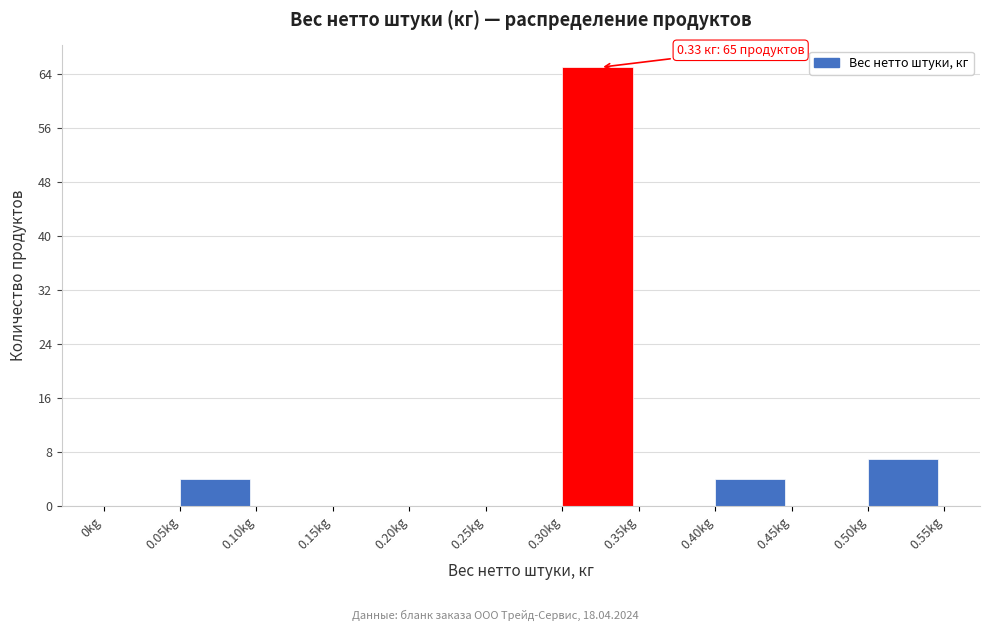

Which range on the x-axis has the tallest bar?

0.30 to 0.35